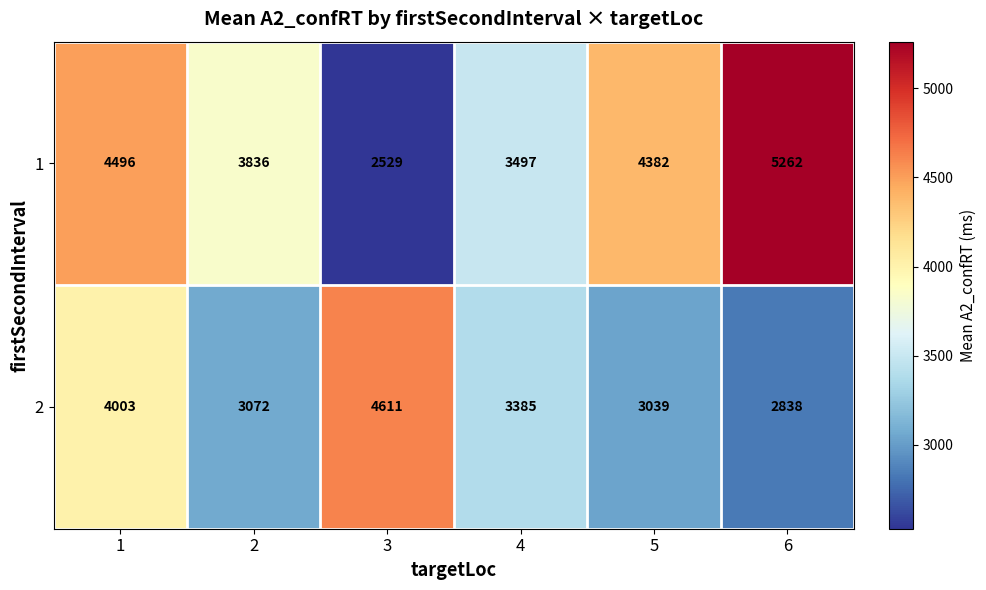

At which label does 1 reach its minimum?

3